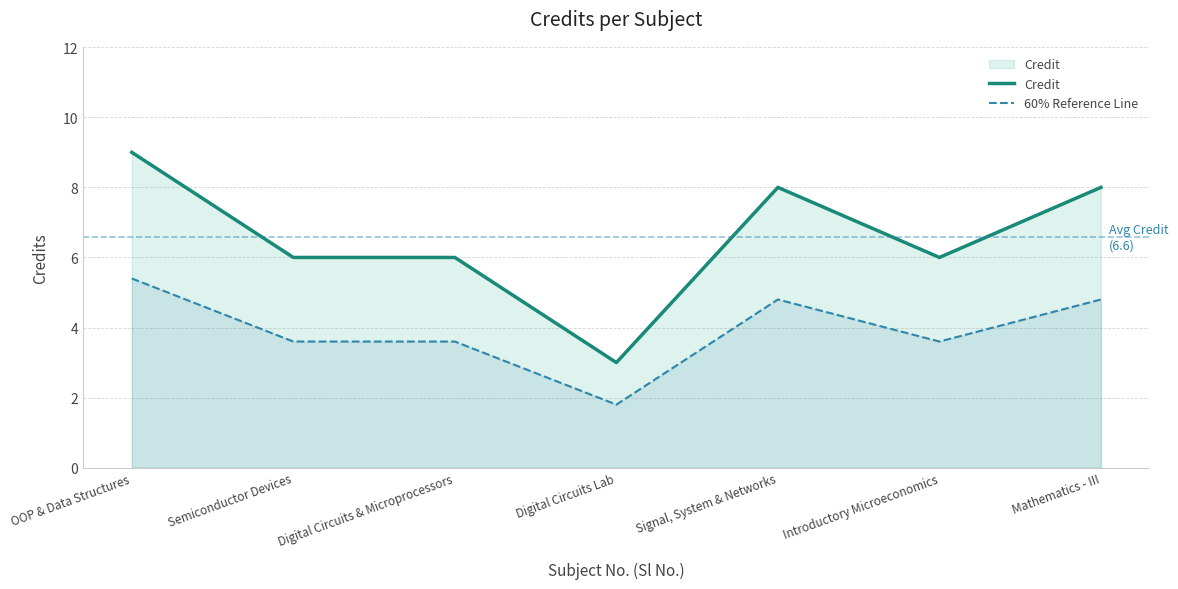

How many values in the Credit series are below 6?

1